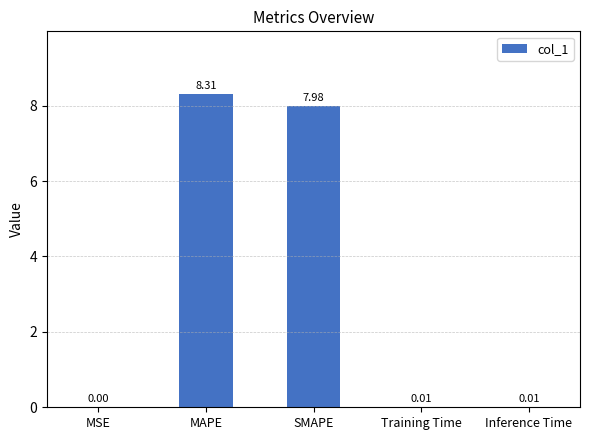

At which label is the value closest to 4?

SMAPE